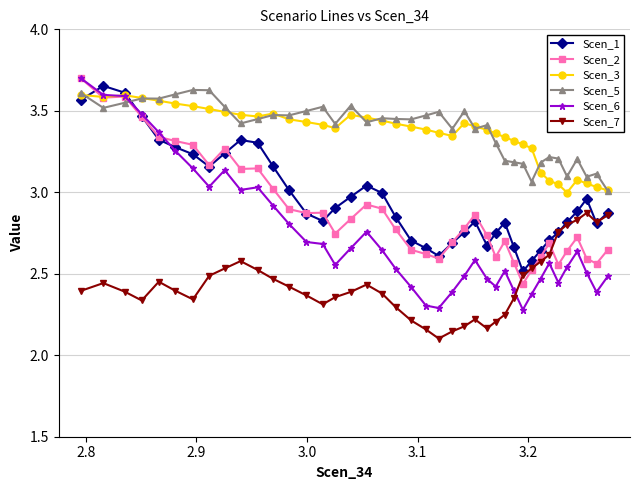

After their last crossing, which series has the higher values: Scen_5 or Scen_1?

Scen_5